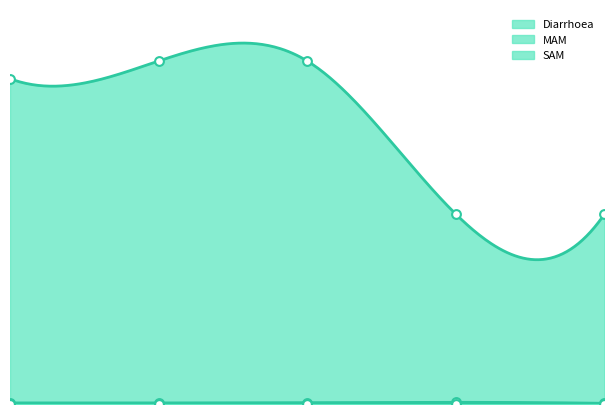

What are all the series names shown in the legend?

Diarrhoea, MAM, SAM